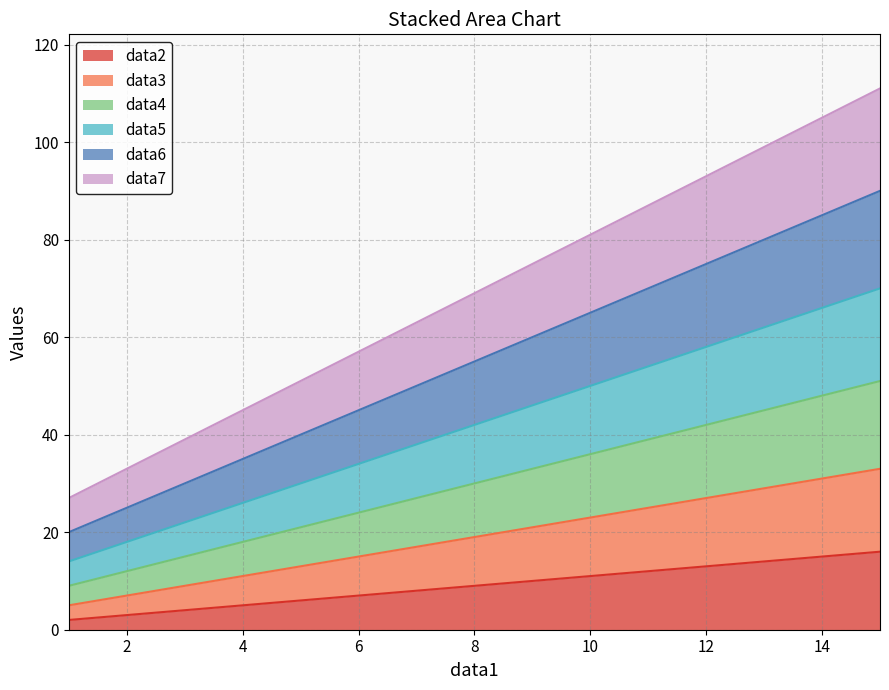

Rank the series by their average value, from lowest to highest.

data2, data3, data4, data5, data6, data7